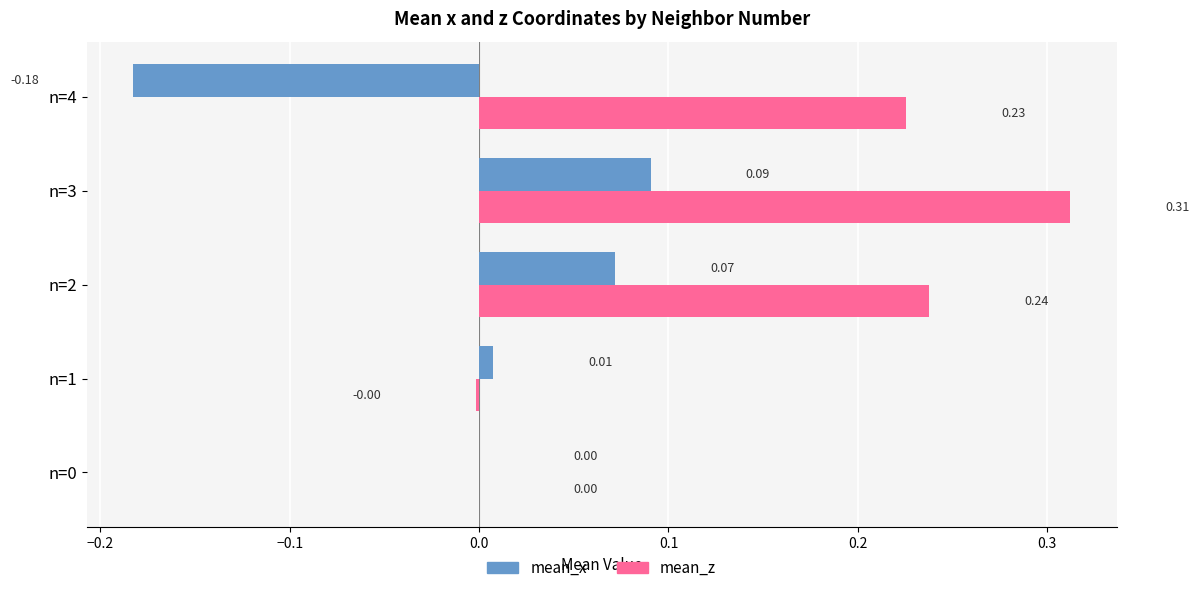

At which category is the sum across all series the highest?

n=3